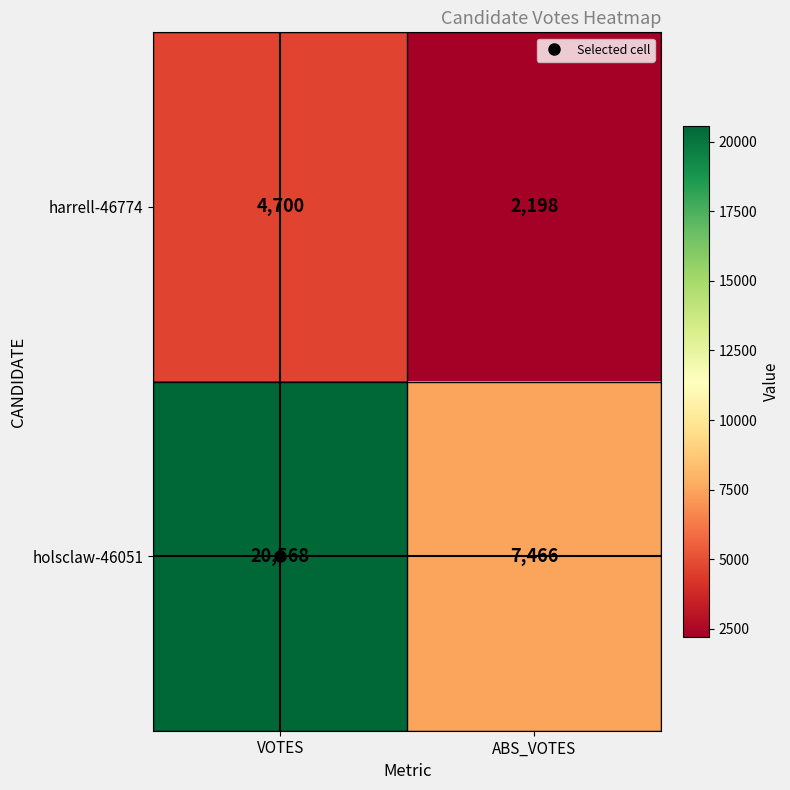

What is the difference between the harrell-46774 values at ABS_VOTES and VOTES?

2502